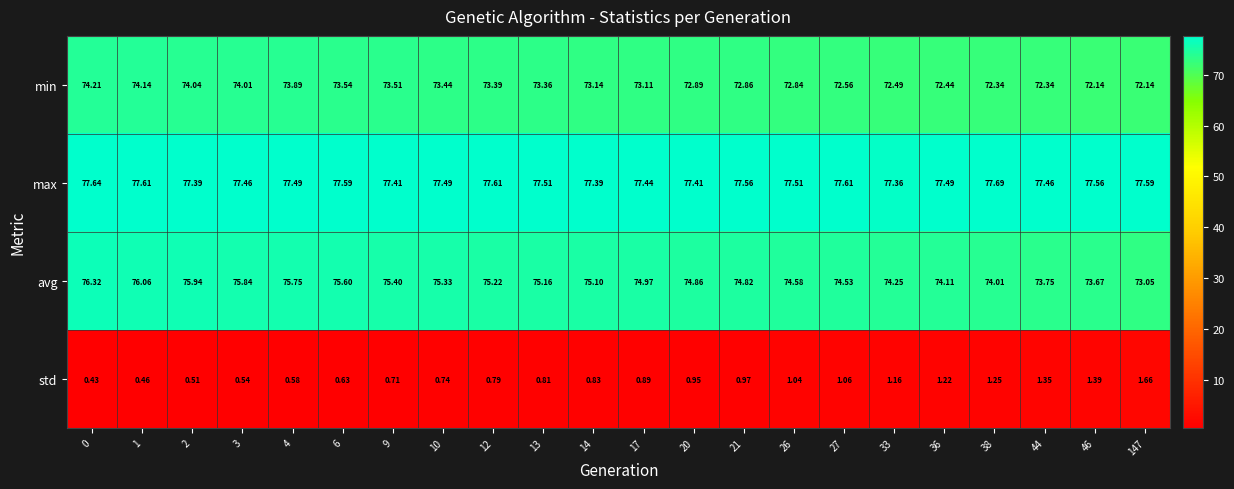

List the series in order of their peak value, highest first.

max, avg, min, std